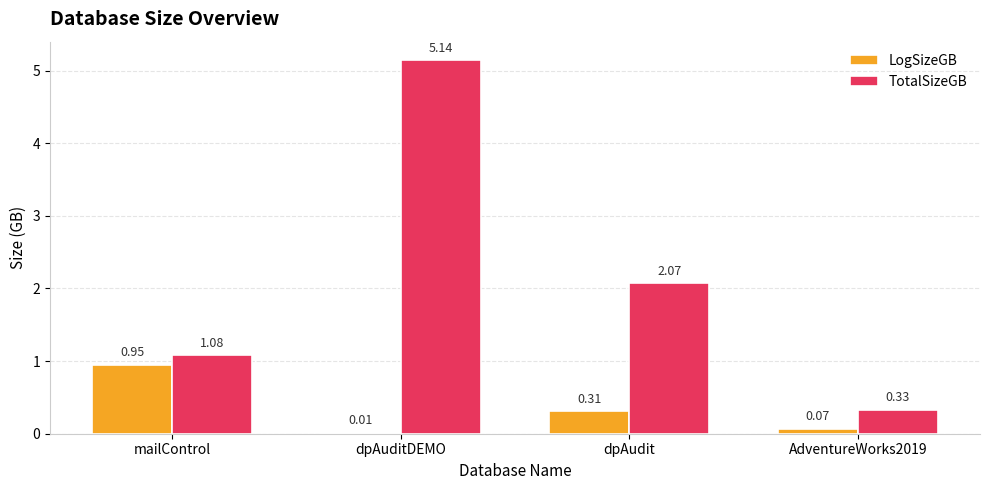

What are all the series names shown in the legend?

LogSizeGB, TotalSizeGB